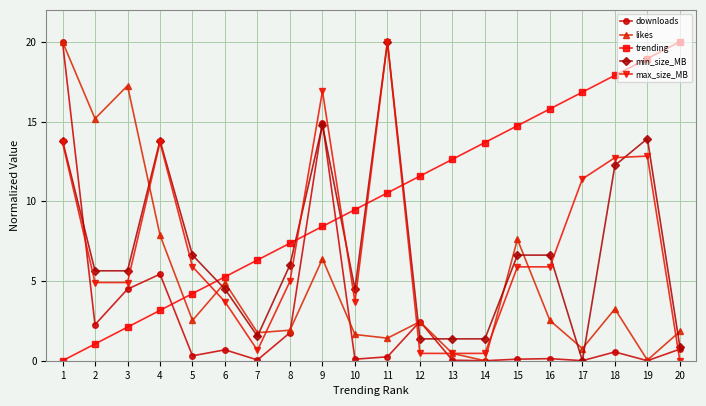

How many data points does each series have?

20